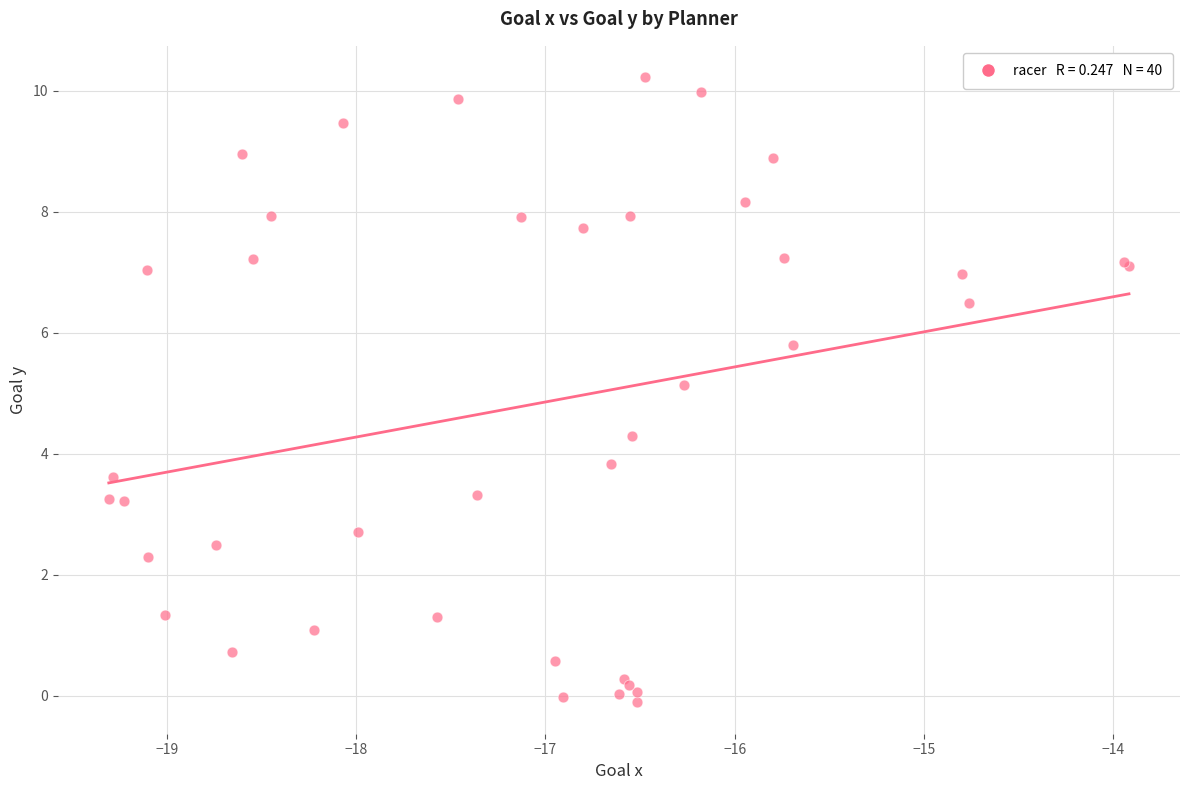

What Y value in the scatter plot is closest to 5?

5.1